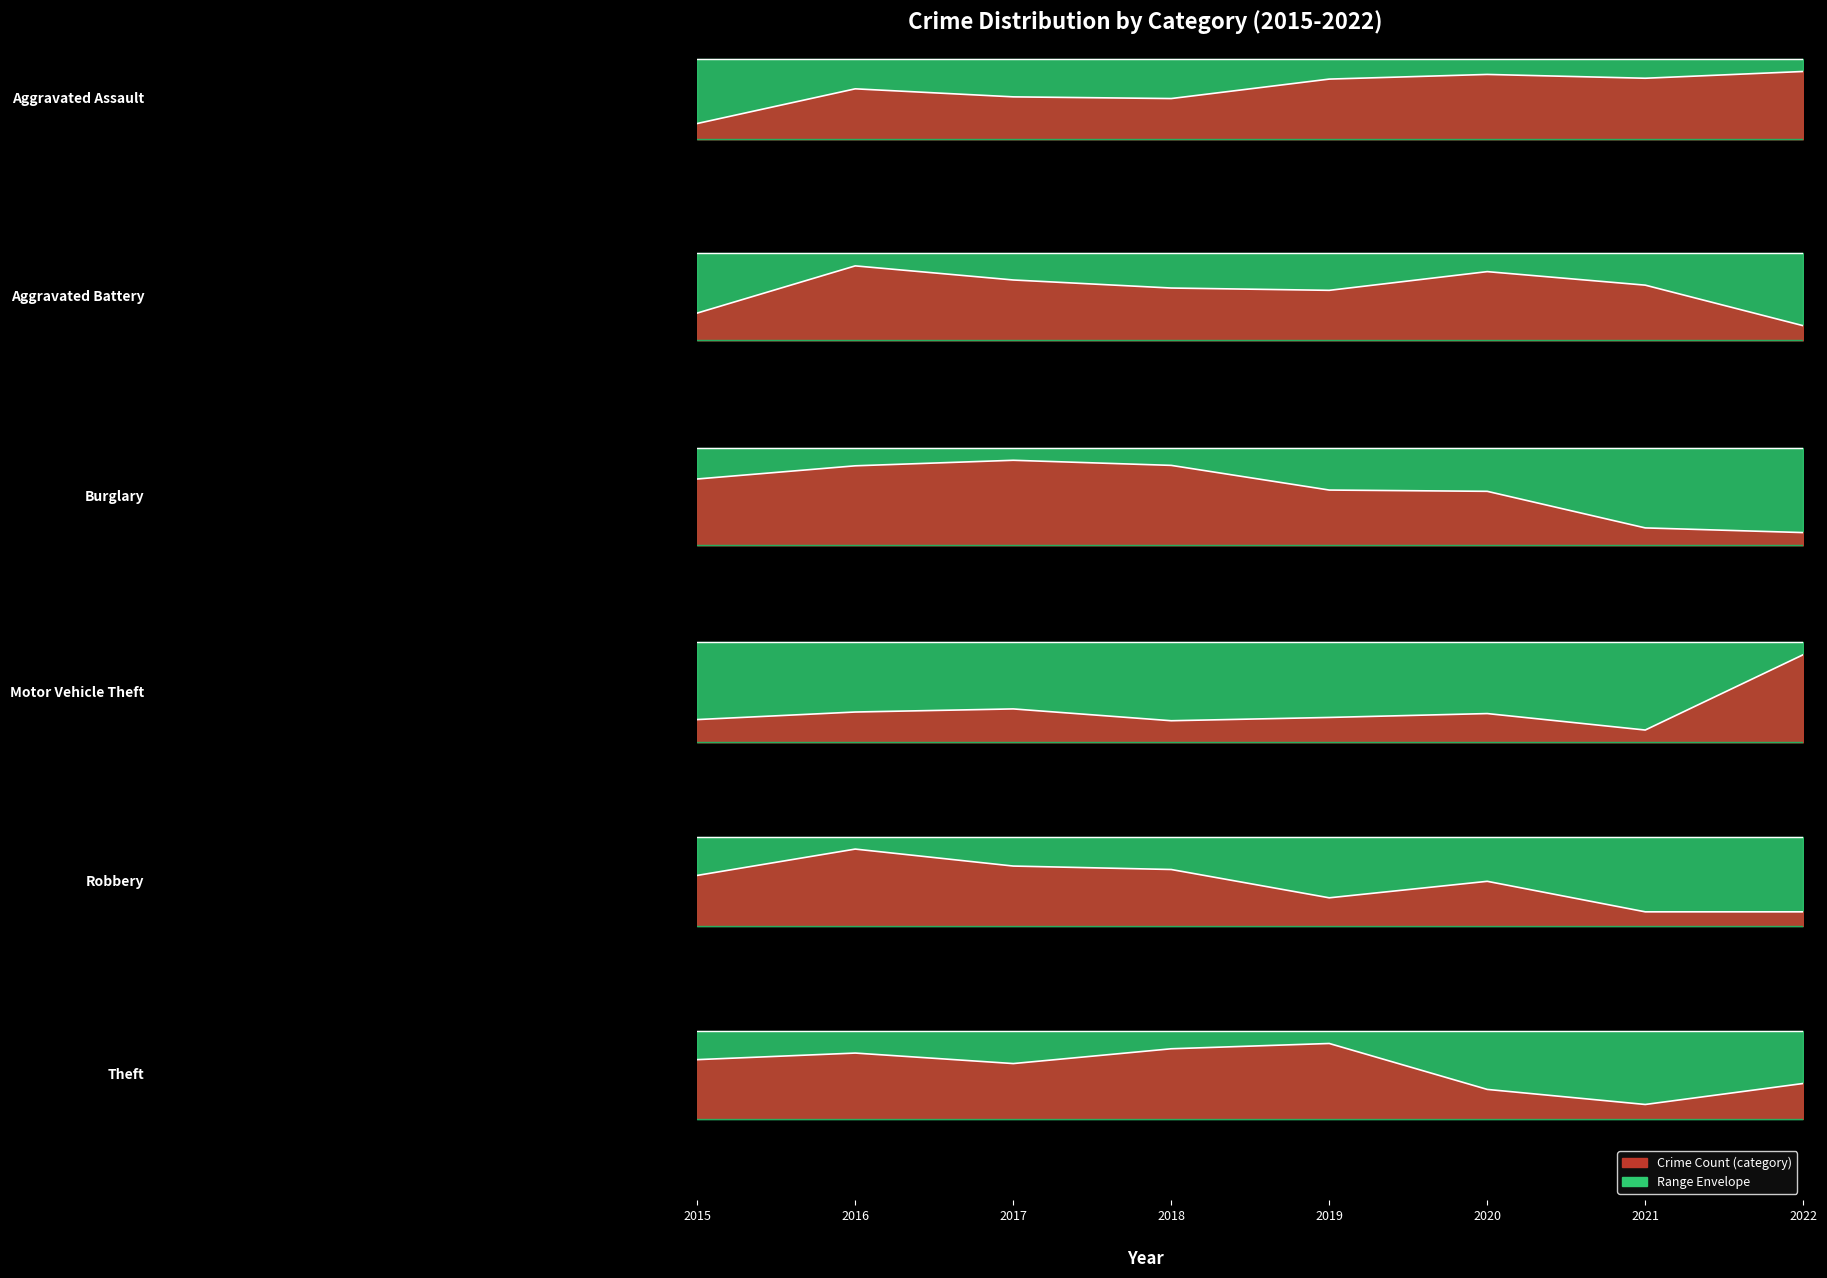

Which has a higher value, 2018 or 2015?

2018